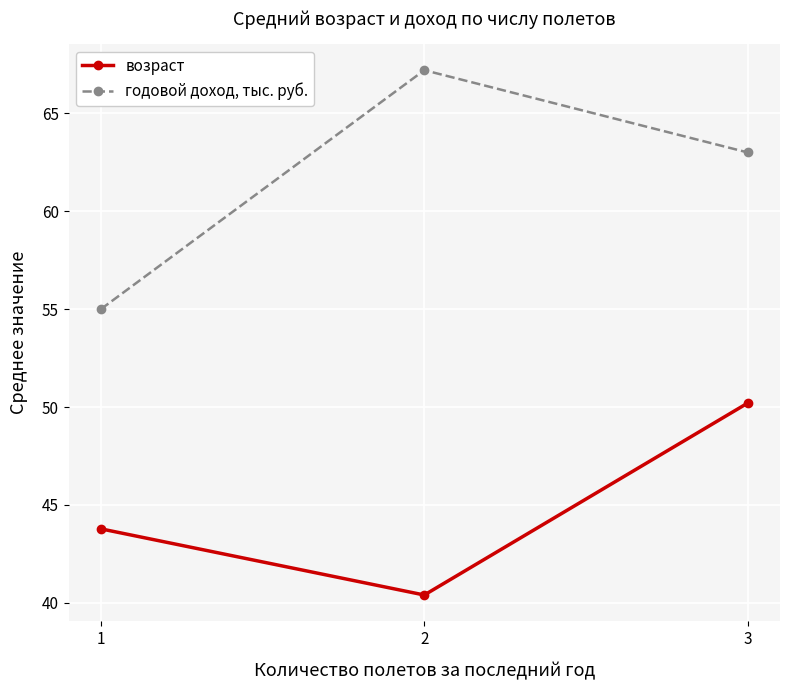

What is the spread (max minus min) of values at 3?

12.8